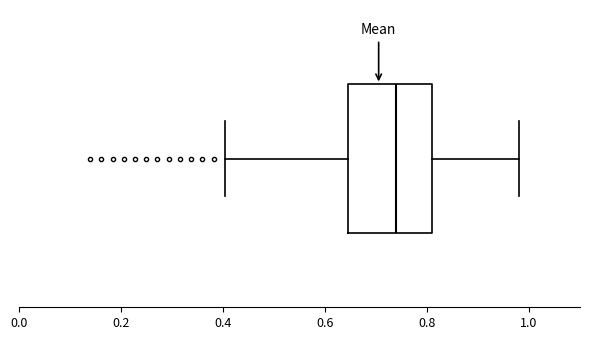

Read this box plot against the x-axis: the position of the median line, the range covered by the box, and the ends of both whiskers. The values are not printed on the chart, so give them approximately, as read against the axis.

median 0.74, box 0.64 to 0.82, whiskers 0.40 to 0.98